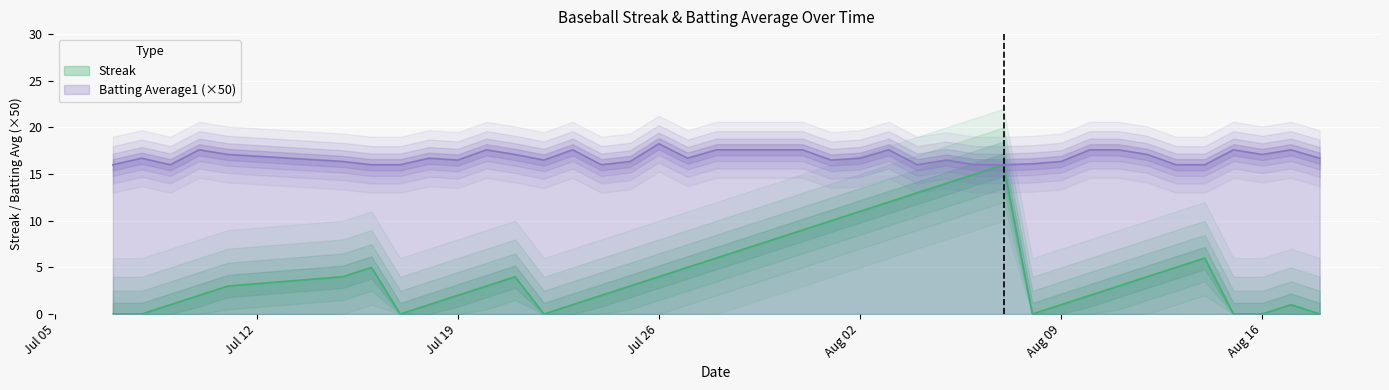

What is the minimum value for Batting Average1 (×50)?

16.0